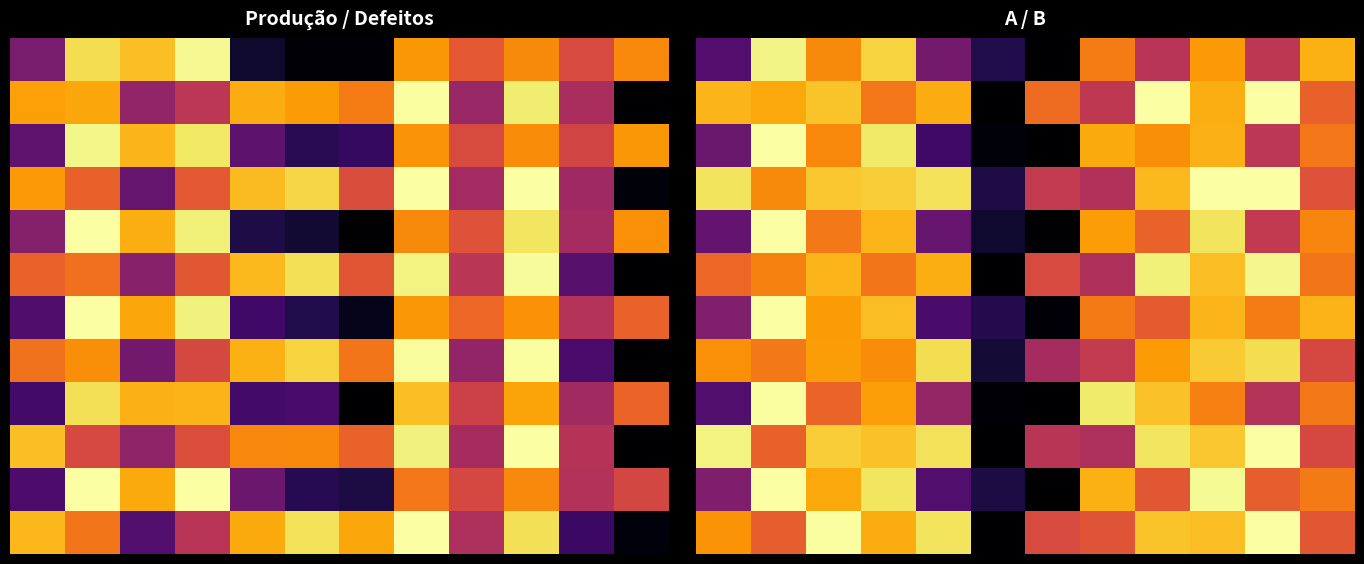

What is the spread (max minus min) of values at 4?

0.7